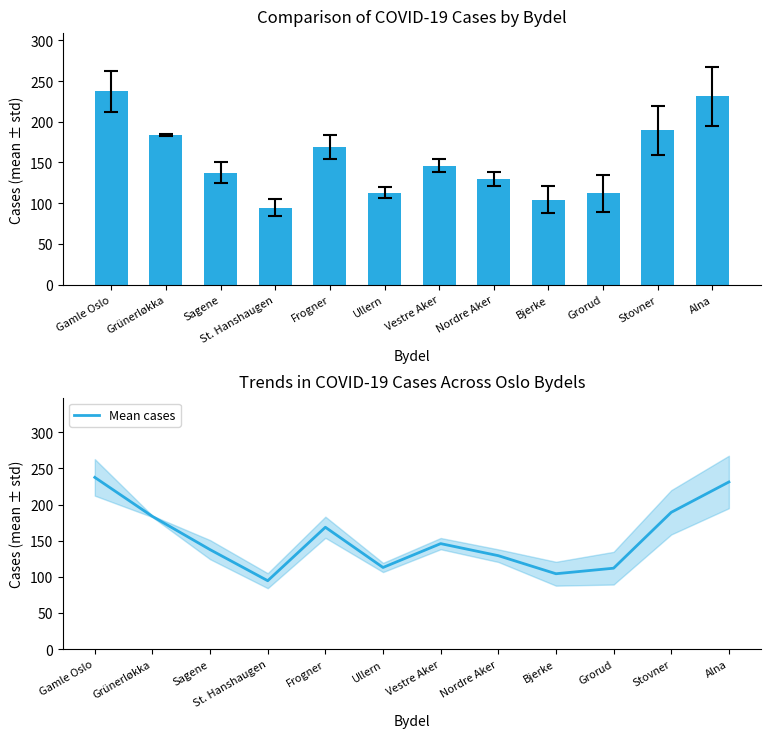

At which label is Mean cases closest to 166?

Frogner